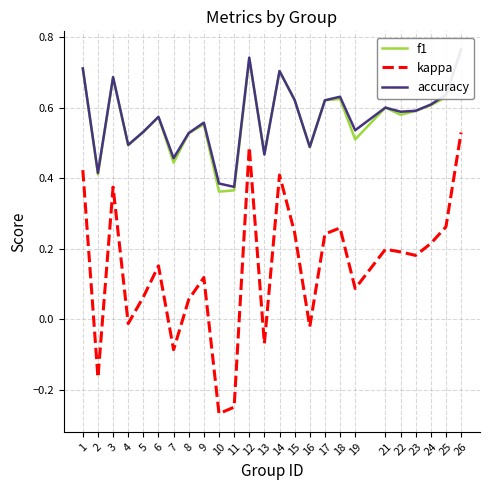

True or false: accuracy has a value of 0.9 at 25.

False